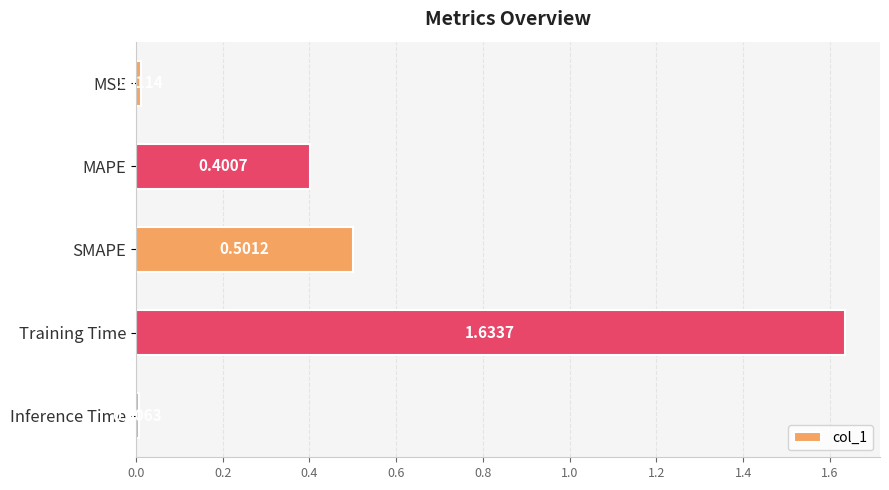

Which category has the highest value across all series?

Training Time